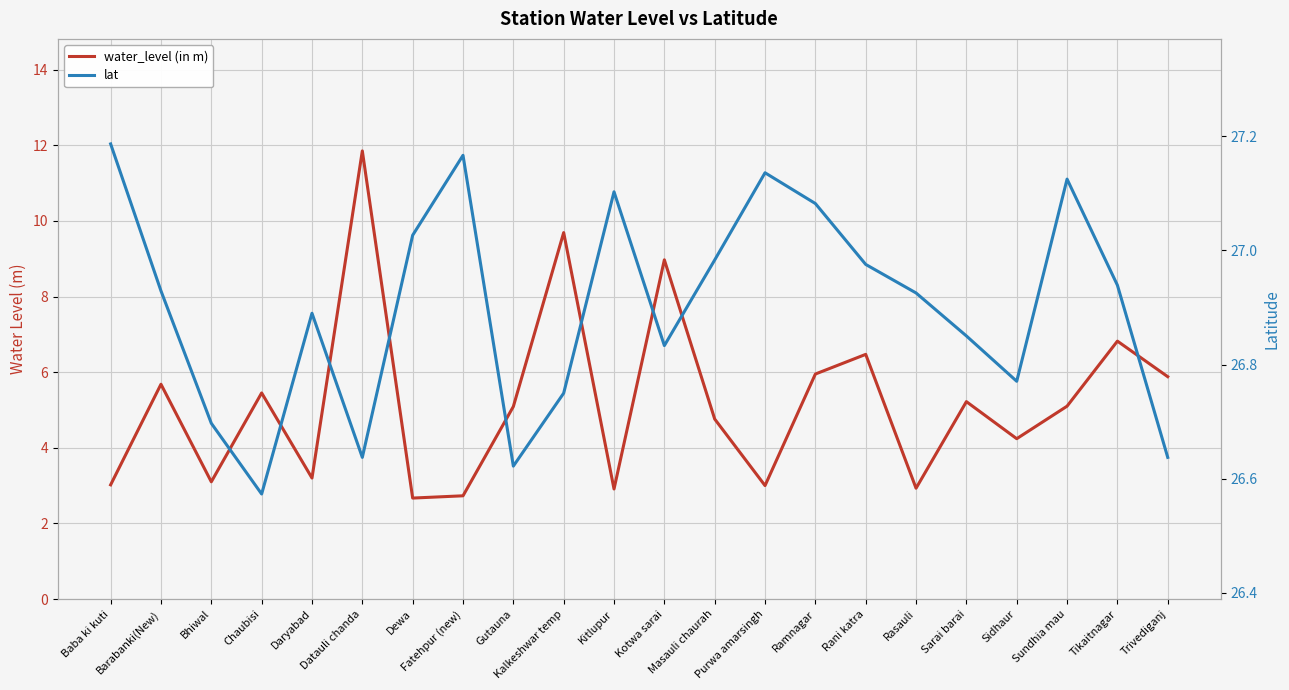

Rank the categories by water_level (in m) value from lowest to highest.

Dewa, Fatehpur (new), Kitlupur, Rasauli, Purwa amarsingh, Baba ki kuti, Bhiwal, Daryabad, Sidhaur, Masauli chaurah, Gutauna, Sundhia mau, Sarai barai, Chaubisi, Barabanki(New), Trivediganj, Ramnagar, Rani katra, Tikaitnagar, Kotwa sarai, Kalkeshwar temp, Datauli chanda